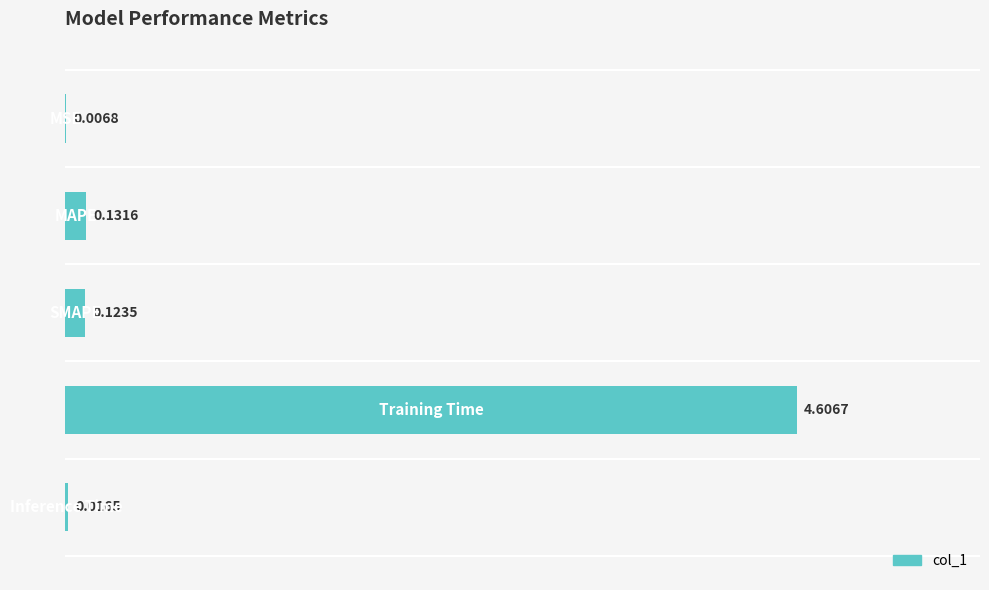

Rank the categories by value from highest to lowest.

3, 1, 2, 4, 0